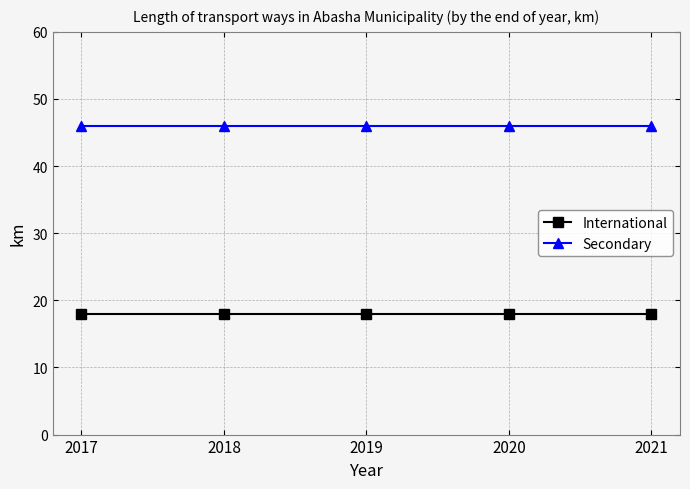

List the series in order of their peak value, lowest first.

International, Secondary